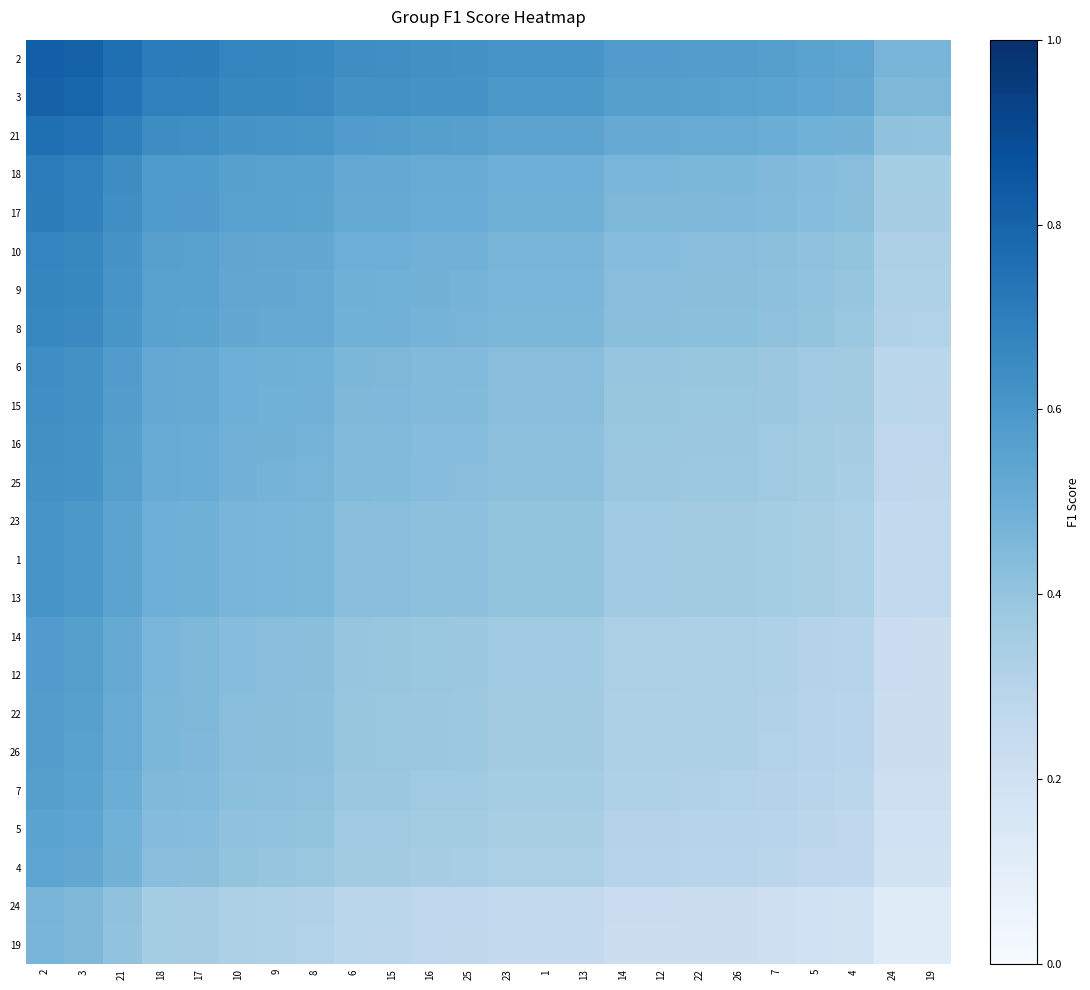

Which label corresponds to the largest value in the chart?

2